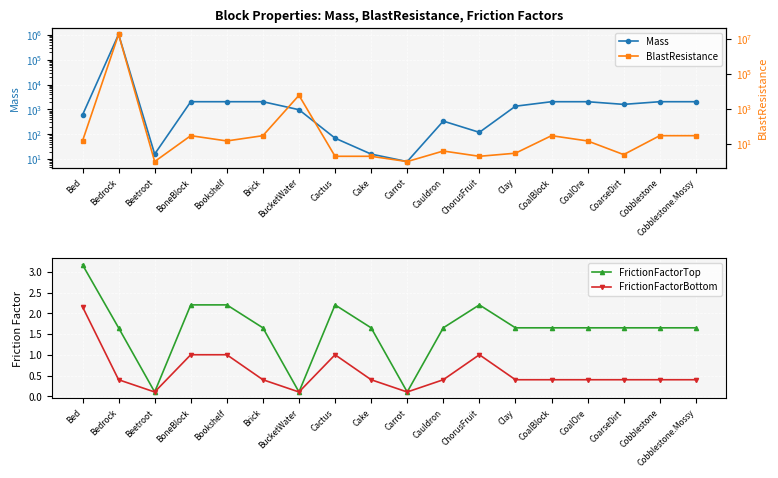

What is the difference between the BlastResistance values at CoalOre and Cobblestone.Mossy?

15.0